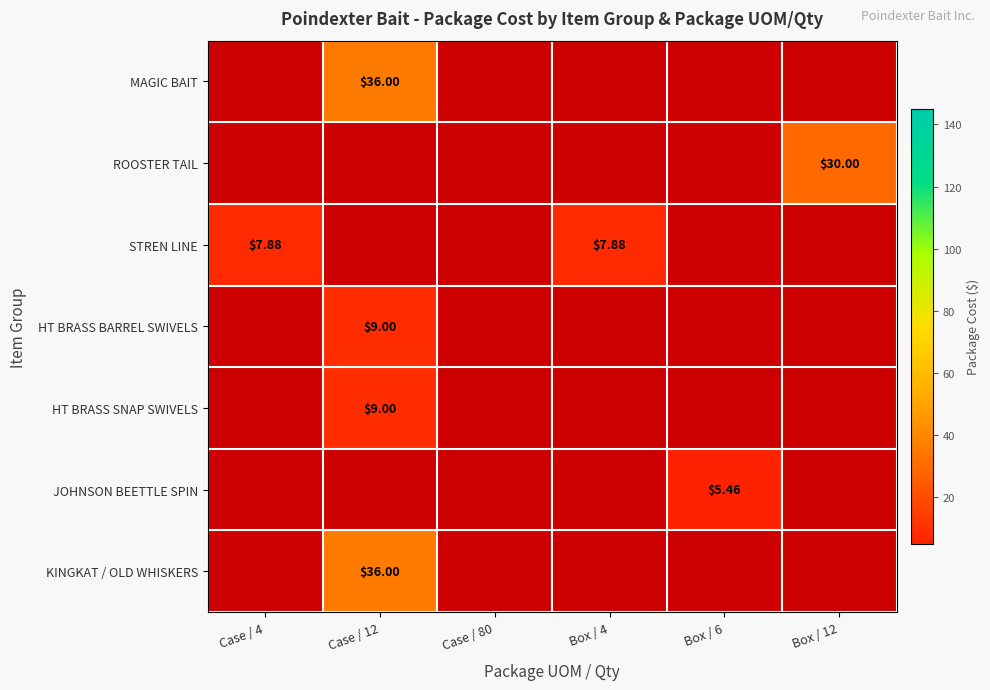

How many distinct data groups are displayed?

7